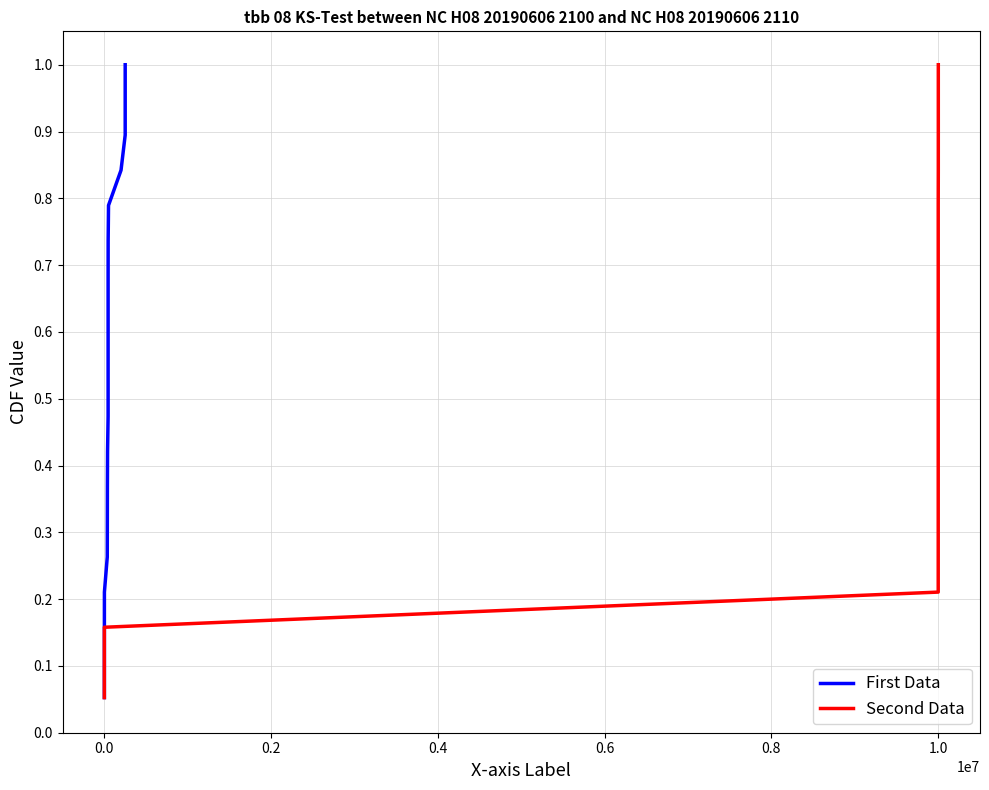

Rank the series by their maximum value, from highest to lowest.

First Data, Second Data